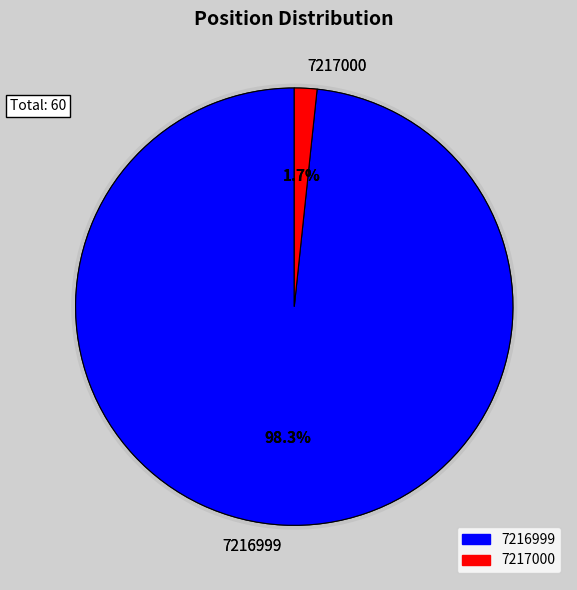

How many segments does this pie chart have?

2